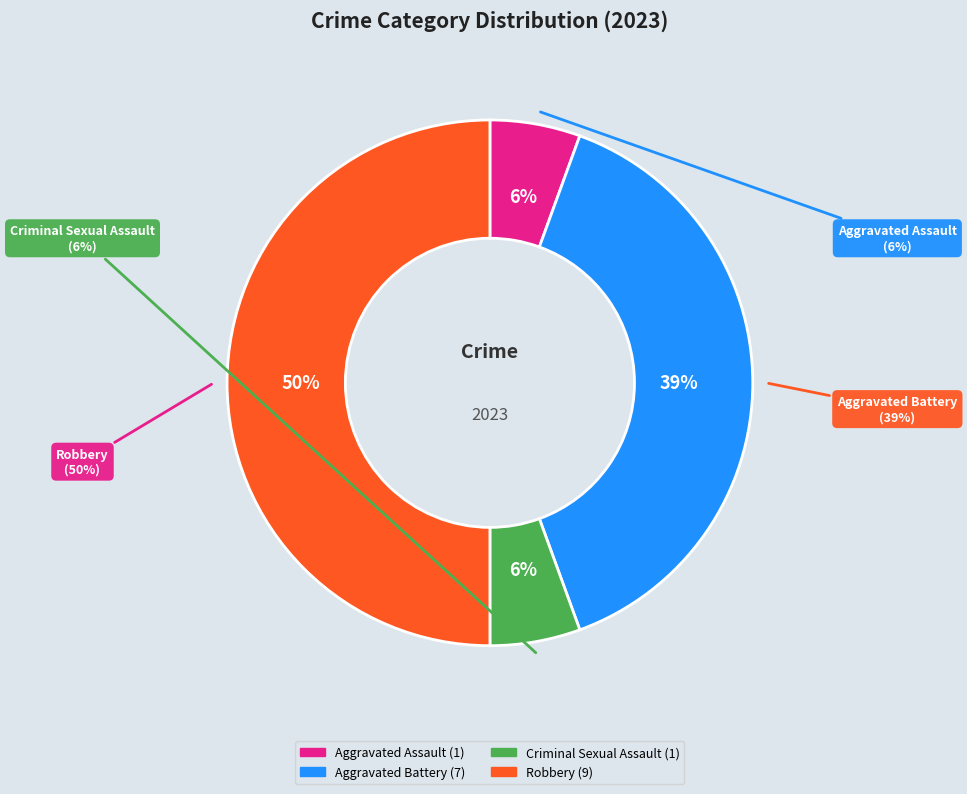

Rank the categories by value from lowest to highest.

Aggravated Assault, Criminal Sexual Assault, Aggravated Battery, Robbery